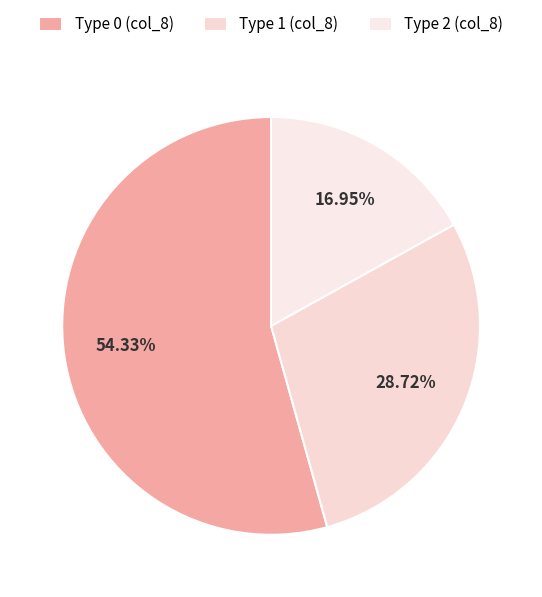

How many slices are in this pie chart?

3